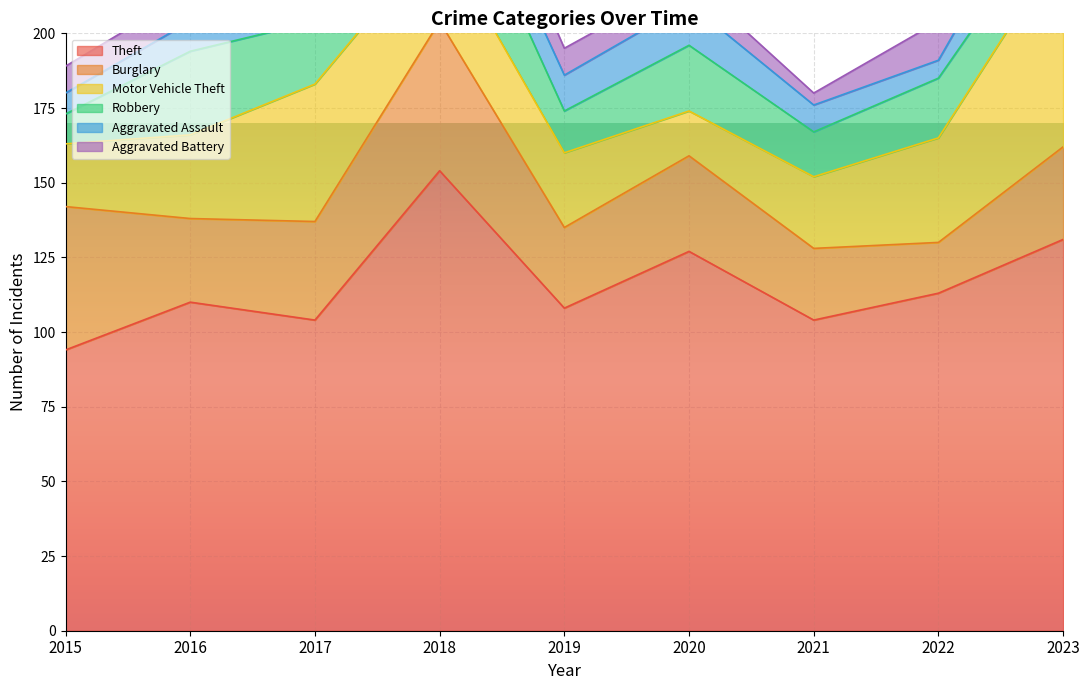

Reading right to left, list all the values displayed in this chart.

Theft: 131	113	104	127	108	154	104	110	94
Burglary: 31	17	24	32	27	50	33	28	48
Motor Vehicle Theft: 68	35	24	15	25	29	46	28	21
Robbery: 15	20	15	22	14	33	21	28	10
Aggravated Assault: 19	6	9	14	12	11	8	10	7
Aggravated Battery: 17	13	4	8	9	14	9	10	9